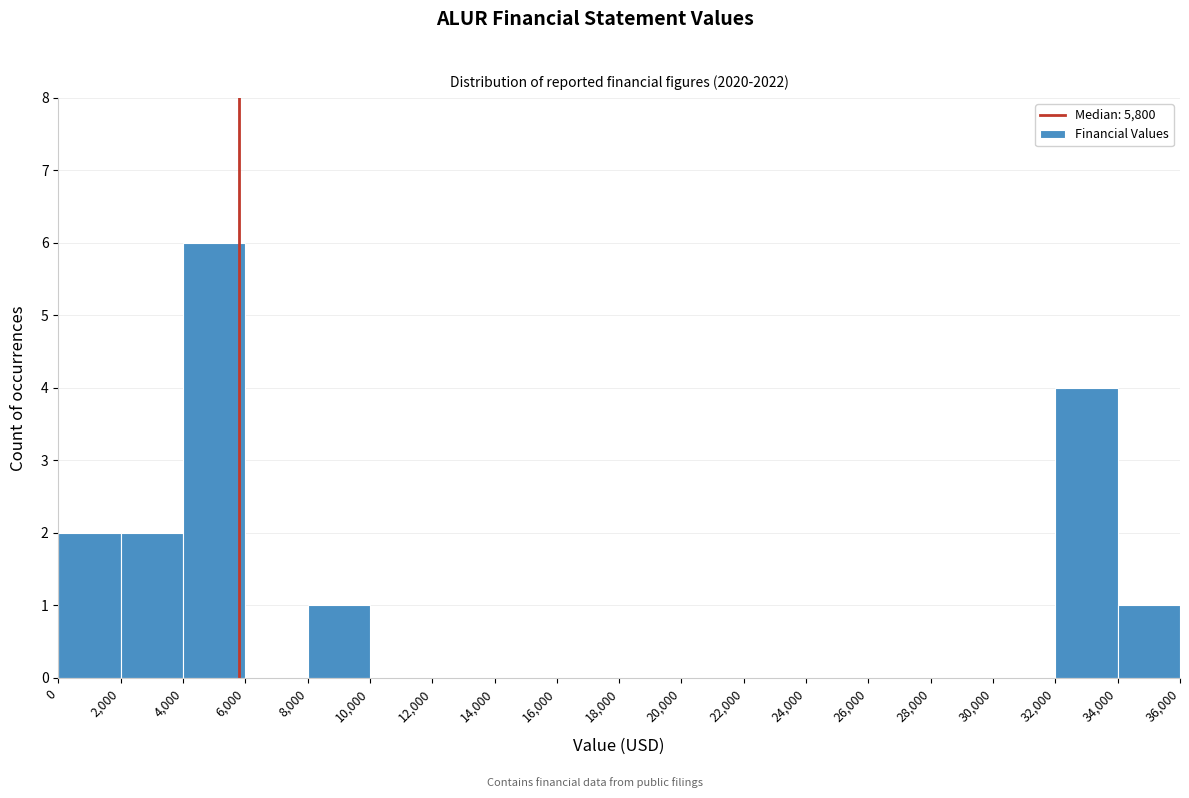

Reading left to right, transcribe this chart: for each bar, give the range it covers on the x-axis and its height. The values are not printed on the chart, so give them approximately, as read against the axis.

0 to 2,000: 2
2,000 to 4,000: 2
4,000 to 6,000: 6
6,000 to 8,000: 0
8,000 to 10,000: 1
10,000 to 12,000: 0
12,000 to 14,000: 0
14,000 to 16,000: 0
16,000 to 18,000: 0
18,000 to 20,000: 0
20,000 to 22,000: 0
22,000 to 24,000: 0
24,000 to 26,000: 0
26,000 to 28,000: 0
28,000 to 30,000: 0
30,000 to 32,000: 0
32,000 to 34,000: 4
34,000 to 36,000: 1